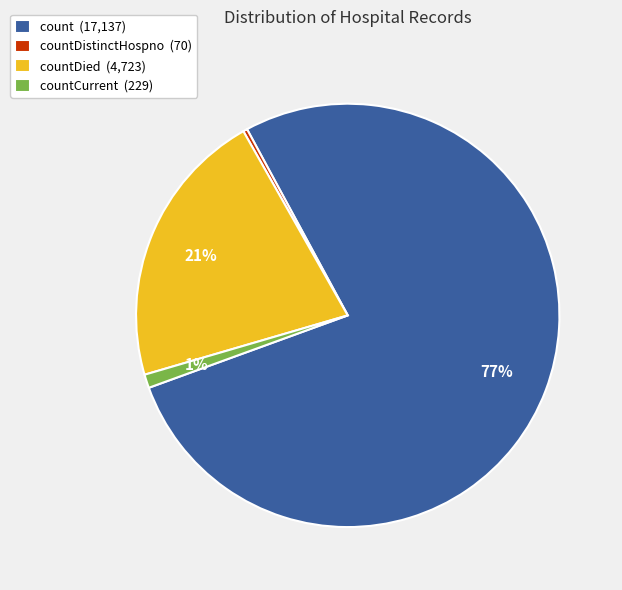

Is the sum of count (17,137) and countDied (4,723) greater than half?

Yes